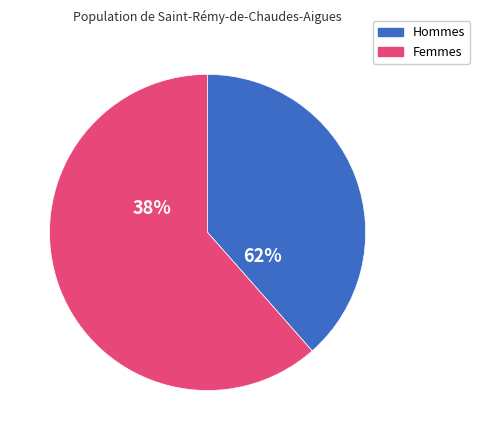

Is it true that Time to Upgrade is 15% of the pie?

False